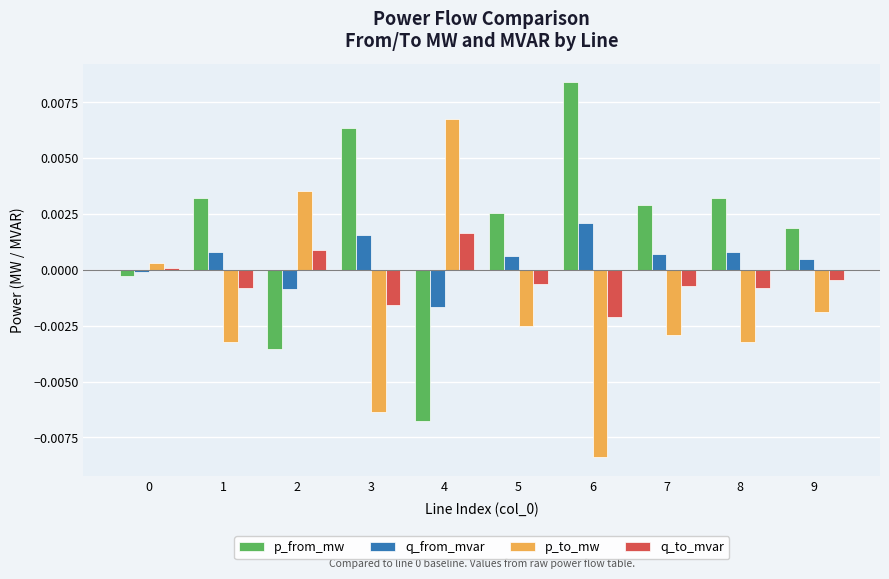

How many categories are shown in the chart?

10